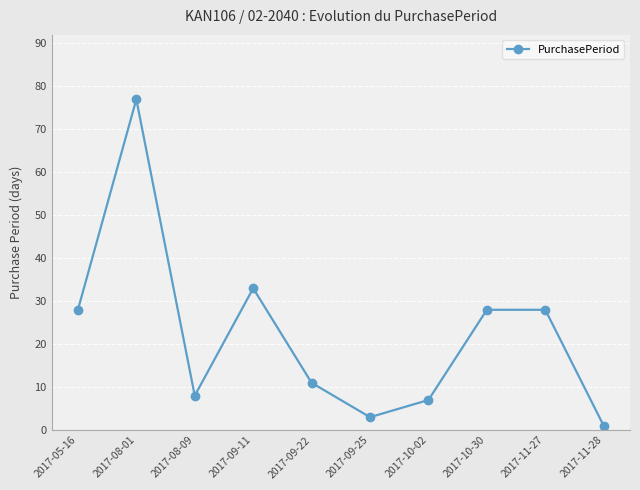

What is the change in value from 2017-09-22 to 2017-11-27?

+17